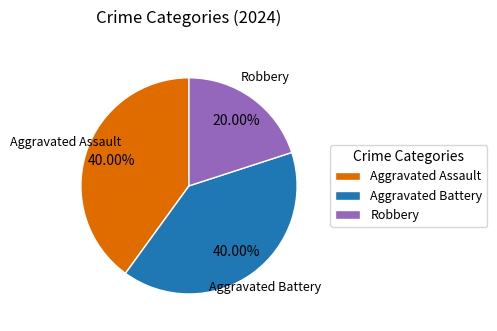

How many slices are in this pie chart?

3